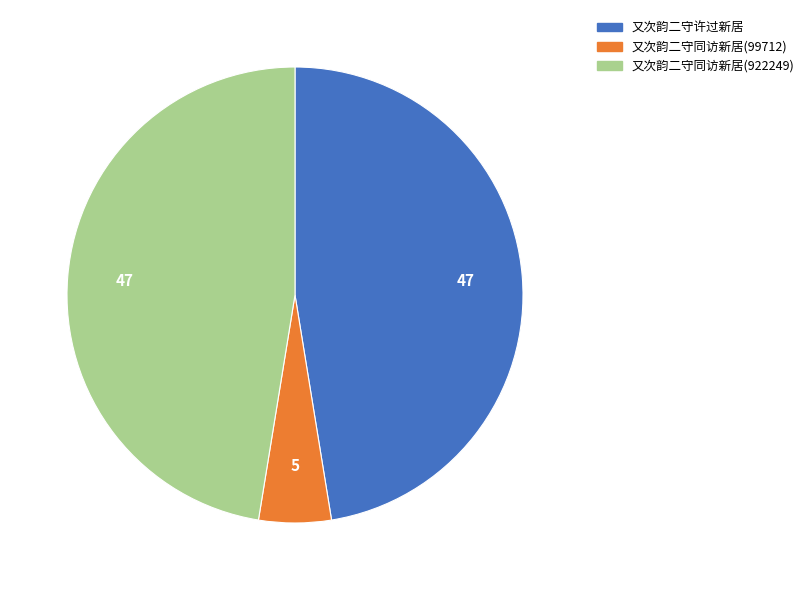

Does 又次韵二守同访新居(99712) account for over 50% of the chart?

No